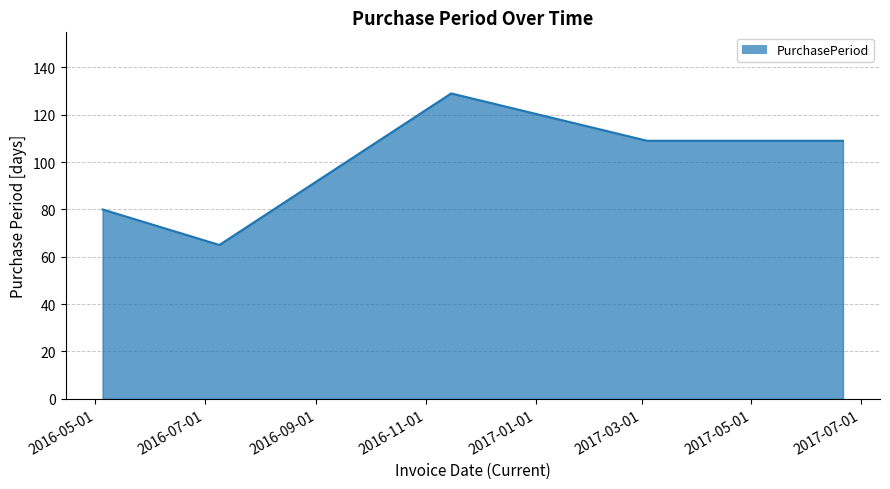

What is the sum of all values?

492